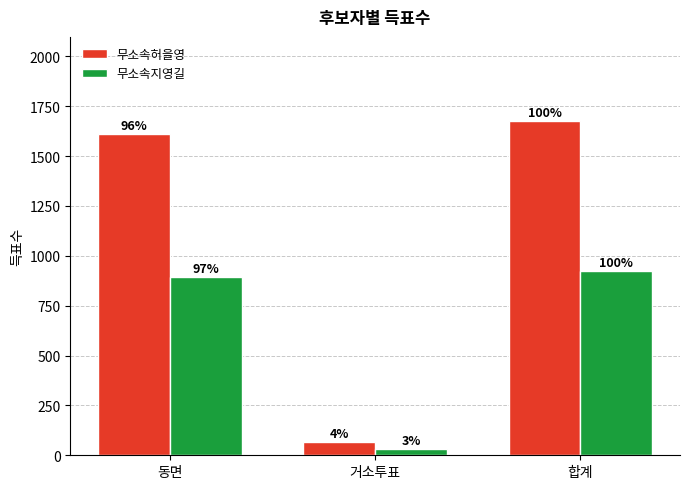

What is the value of the 무소속허을영 bar at the 2nd from the left?

67